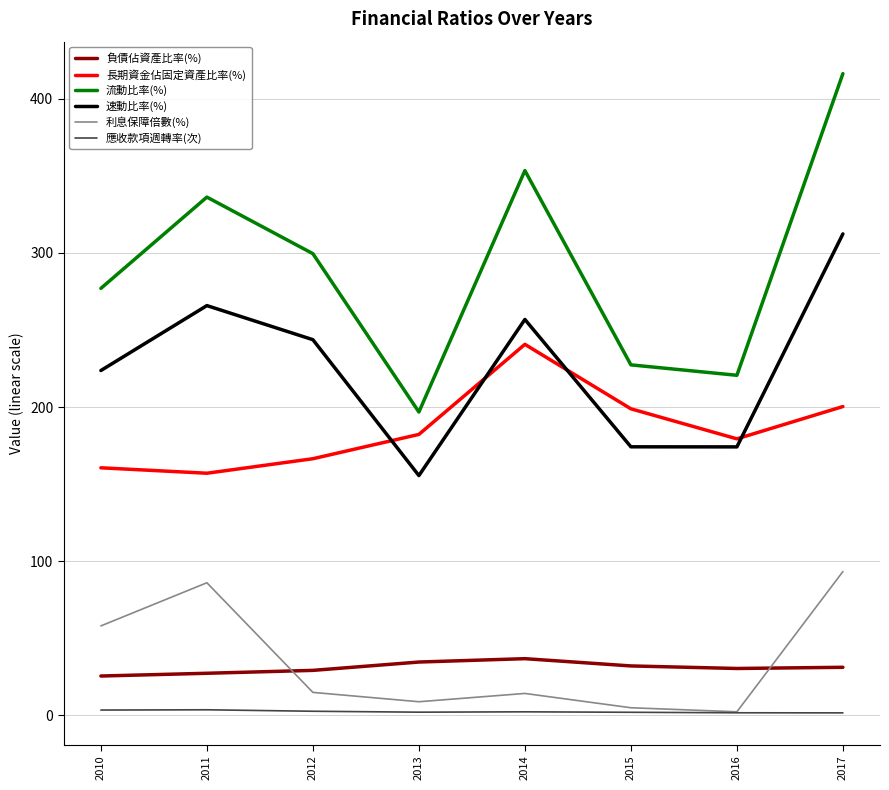

True or false: 長期資金佔固定資產比率(%) and 負債佔資產比率(%) intersect in this chart.

False